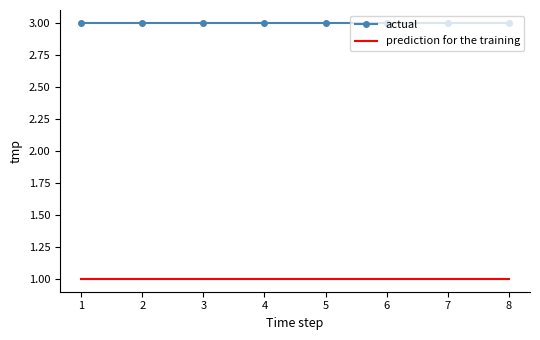

What is the approximate value of actual at 2?

3